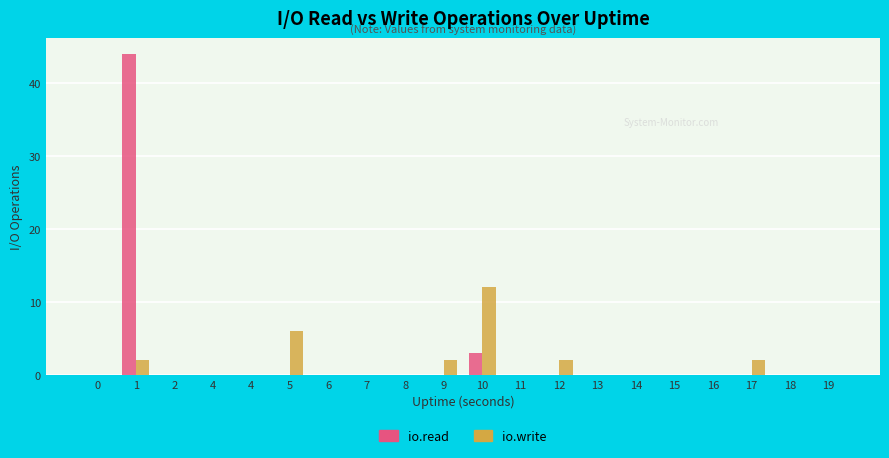

At which category is the sum across all series the highest?

1